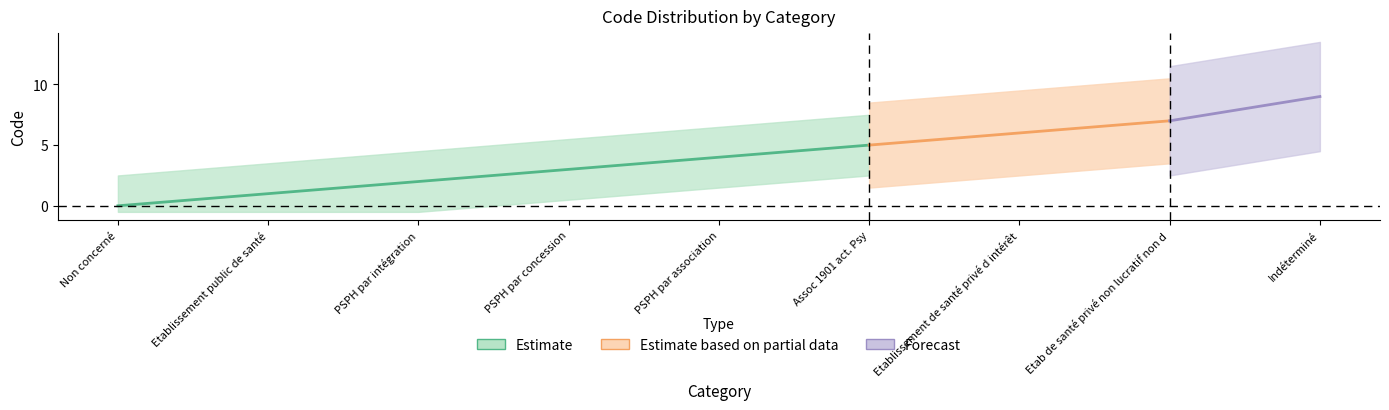

Reading left to right, transcribe all the data shown in this chart.

0	1	2	3	4	5	6	7	9